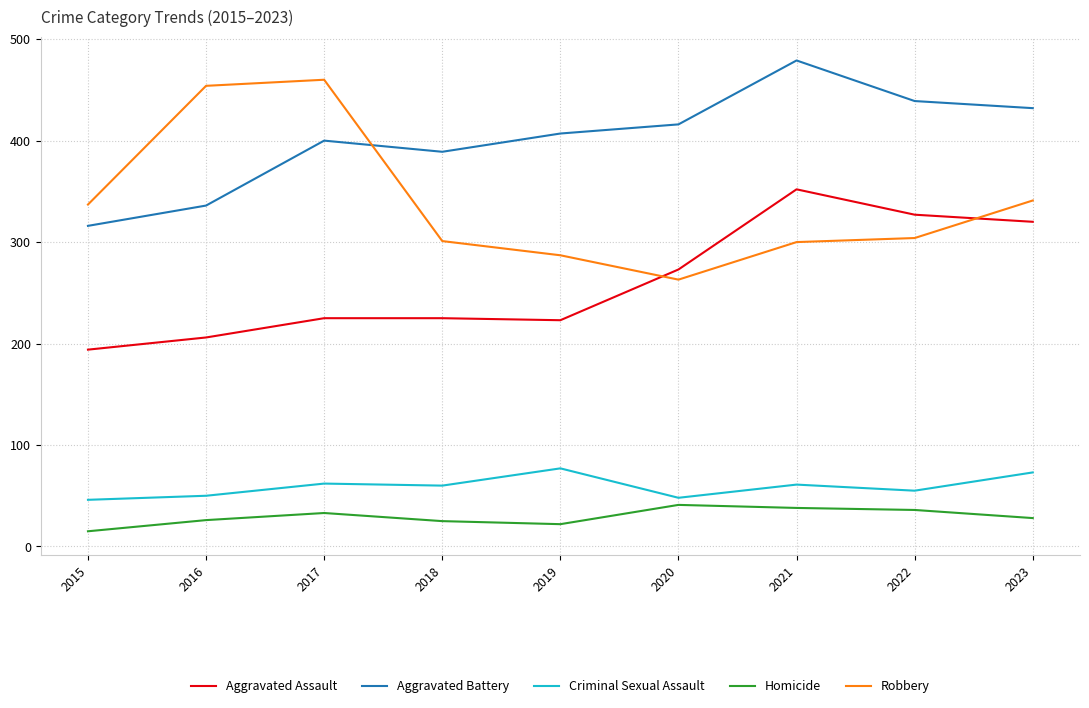

What is the average value of the Homicide series?

29